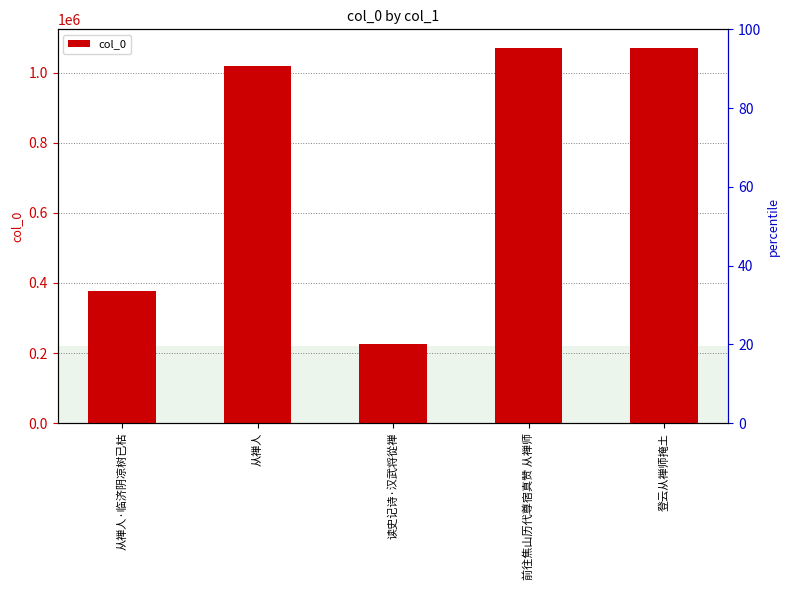

What is the difference between the values at 读史记诗·汉武将從禅 and 从禅人·临济阴凉树已枯?

150820